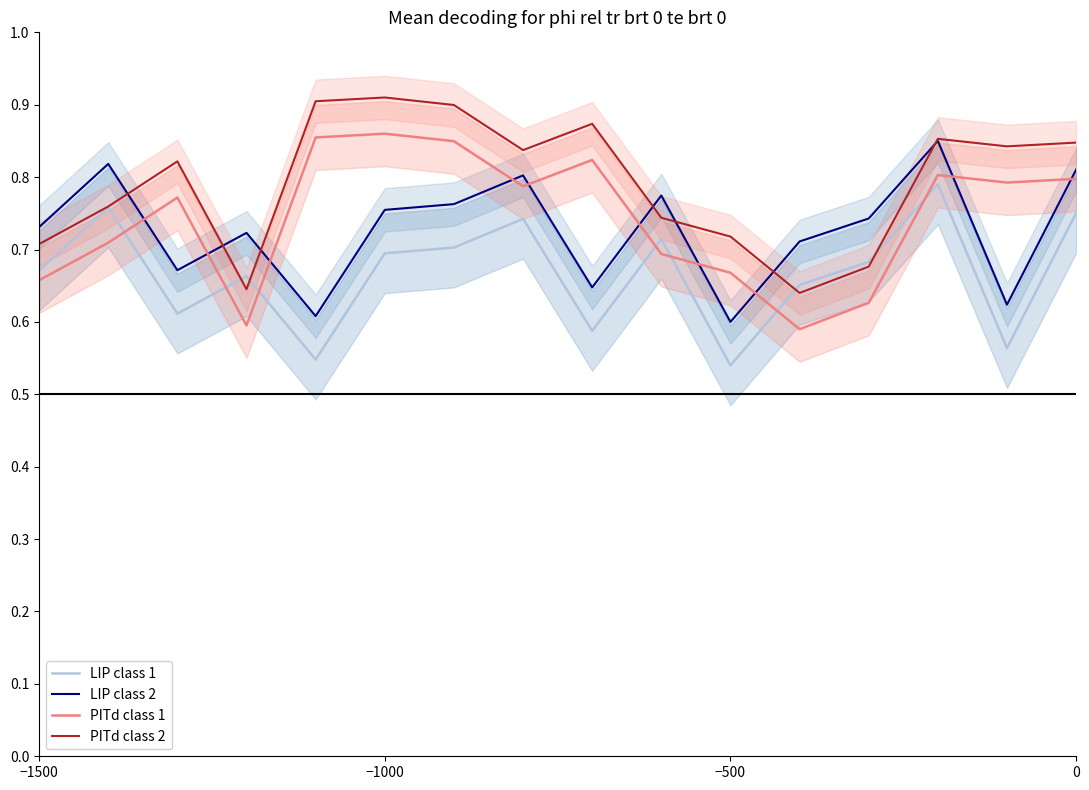

What is the lowest value of the PITd class 1 series?

0.6